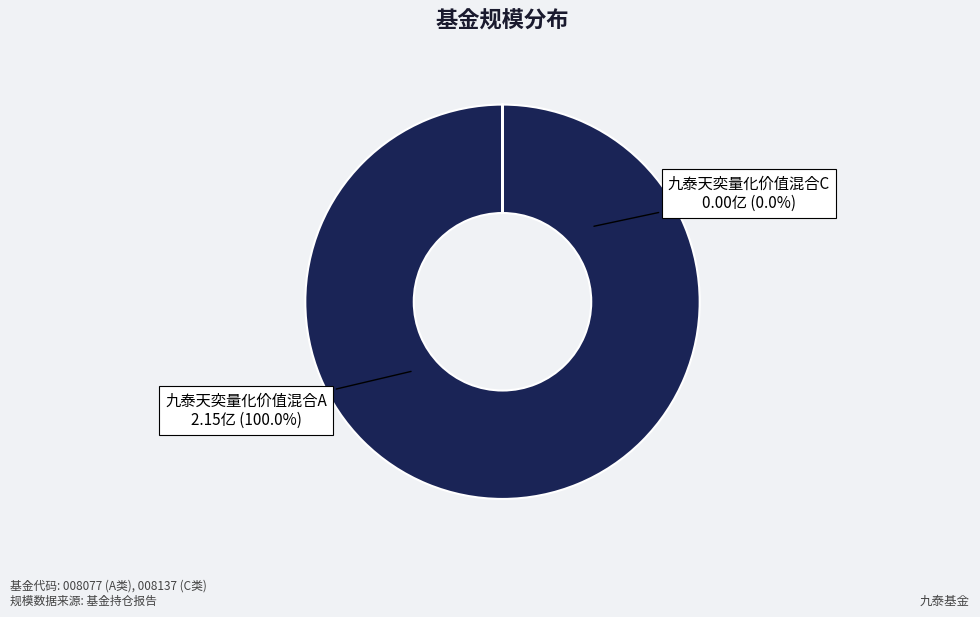

How many segments does this pie chart have?

2